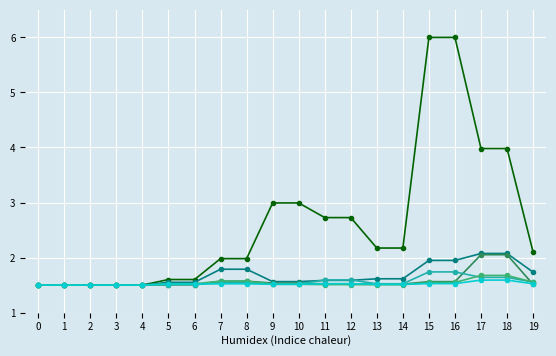

What is the difference between the highest and lowest values at 18?

2.4